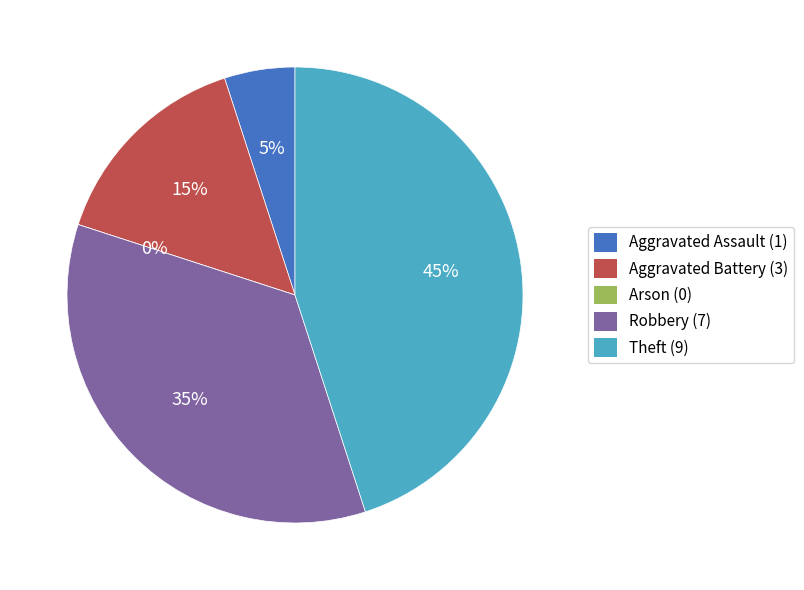

Do Aggravated Assault and Robbery together represent more than half of the pie?

No